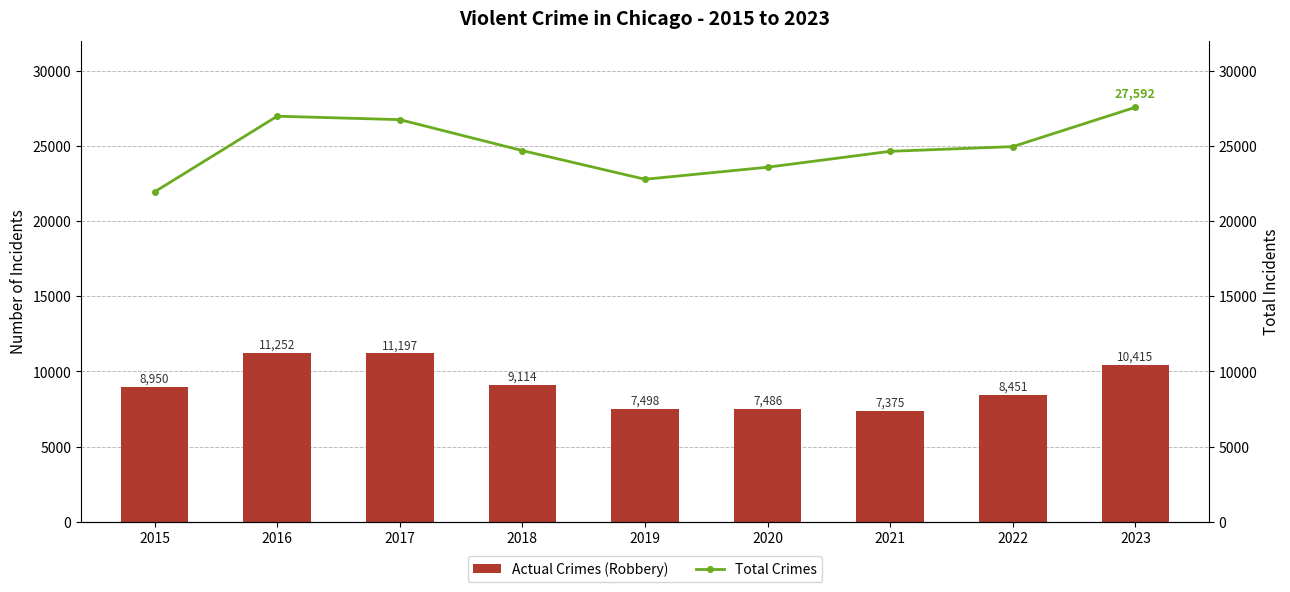

True or false: Total Crimes has a value of 15635 at 2021.

False